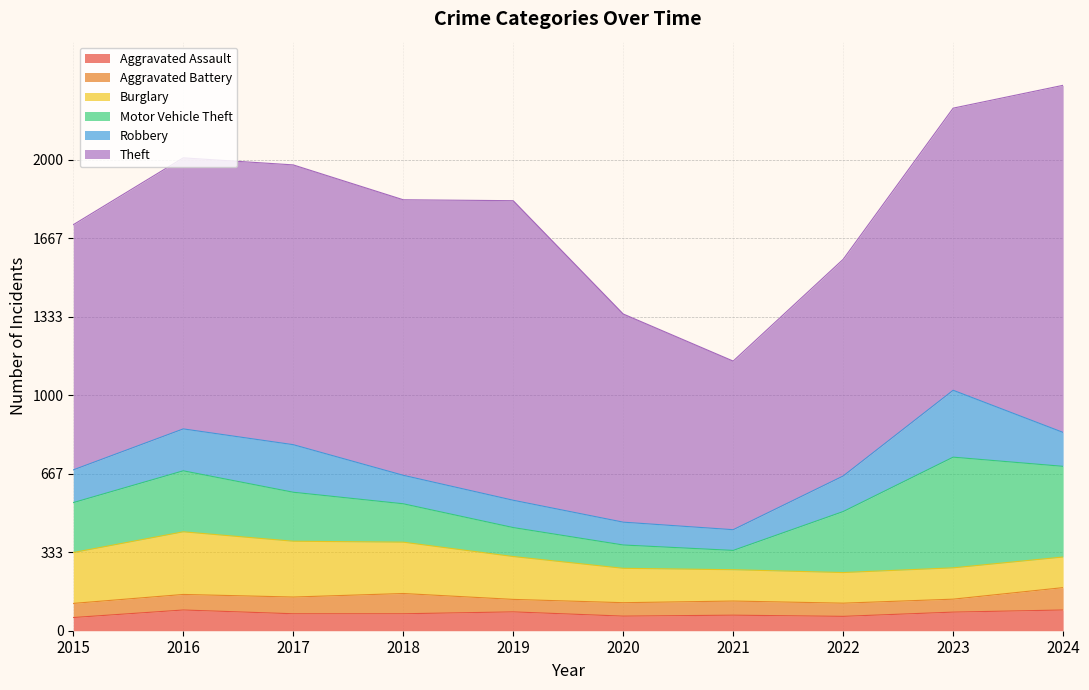

How many values in the Motor Vehicle Theft series are below 212?

5